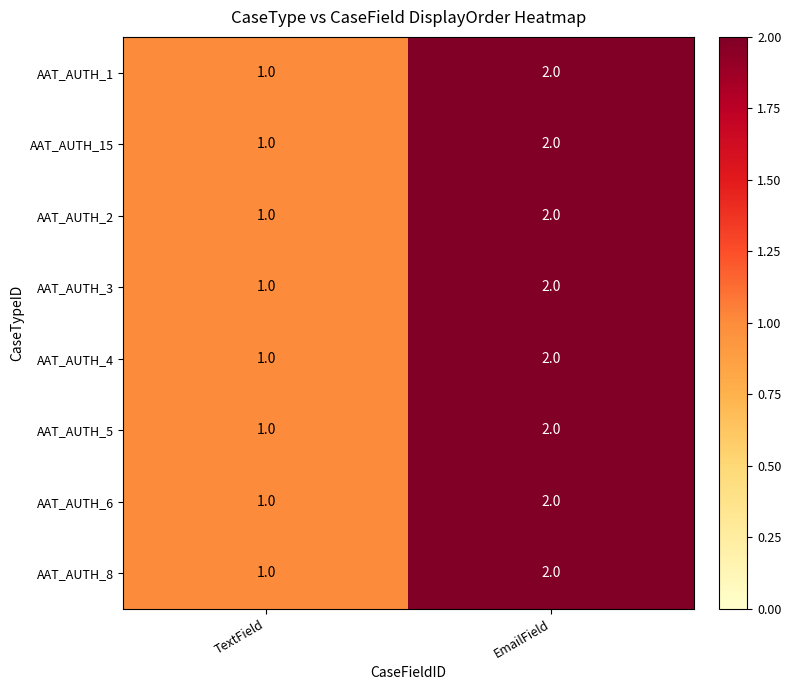

Where is AAT_AUTH_1 nearest to the value 1?

TextField